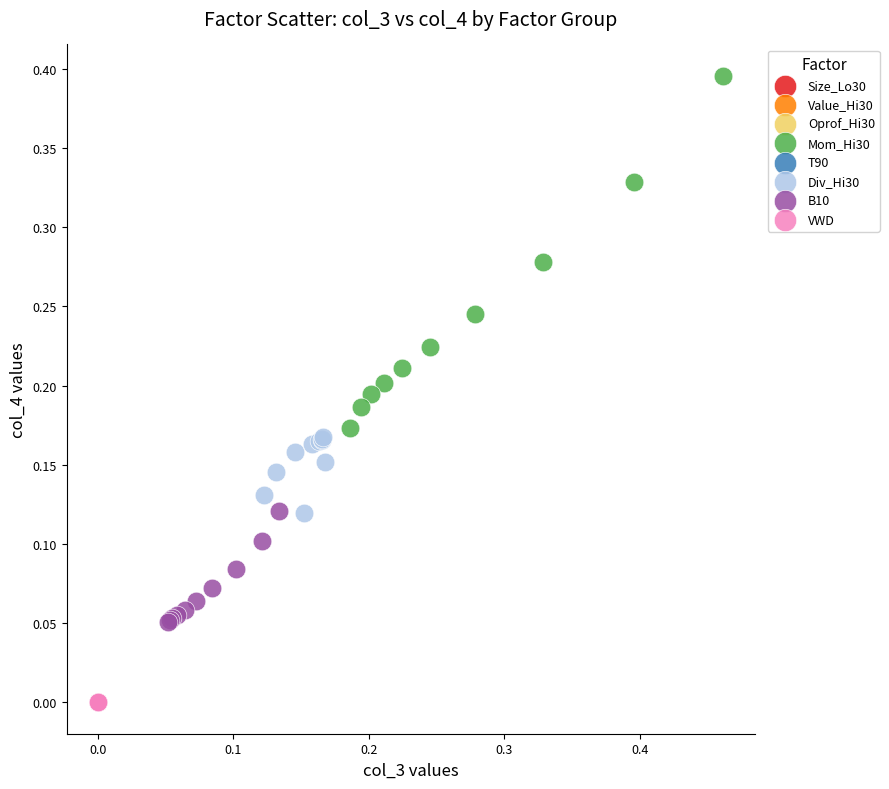

Which series has the widest spread of Y values?

Mom_Hi30